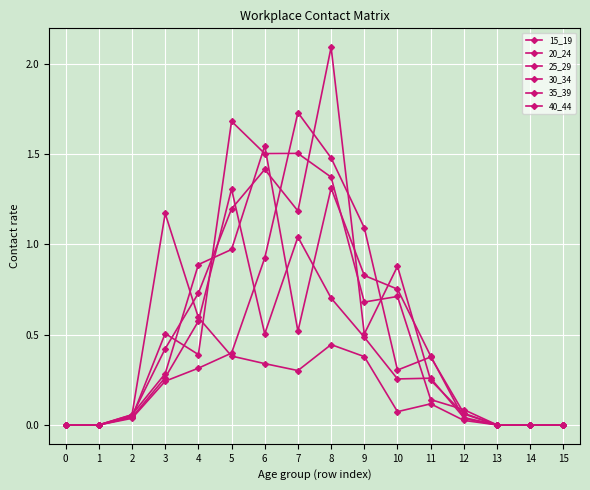

The 40_44 series shows 1.2 at 5. True or false?

True